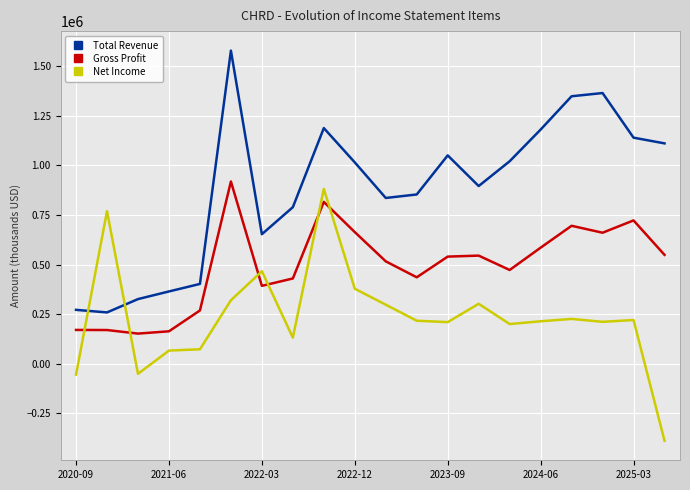

Which series ends up on top after the final intersection of Gross Profit and Net Income?

Gross Profit